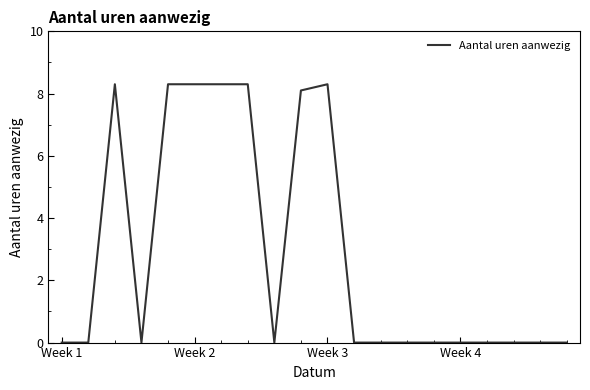

What is the difference between the maximum and minimum values?

8.3